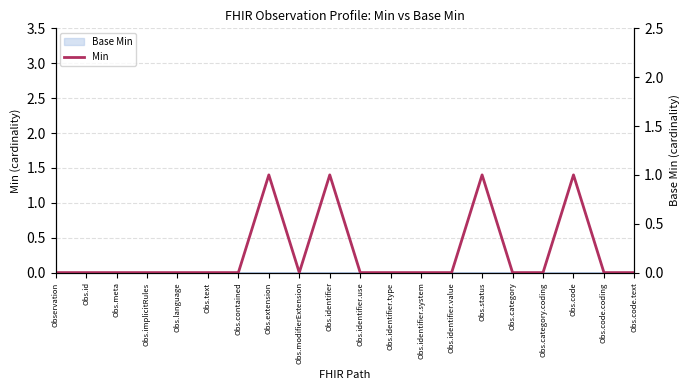

What position from the right is Obs.id?

19